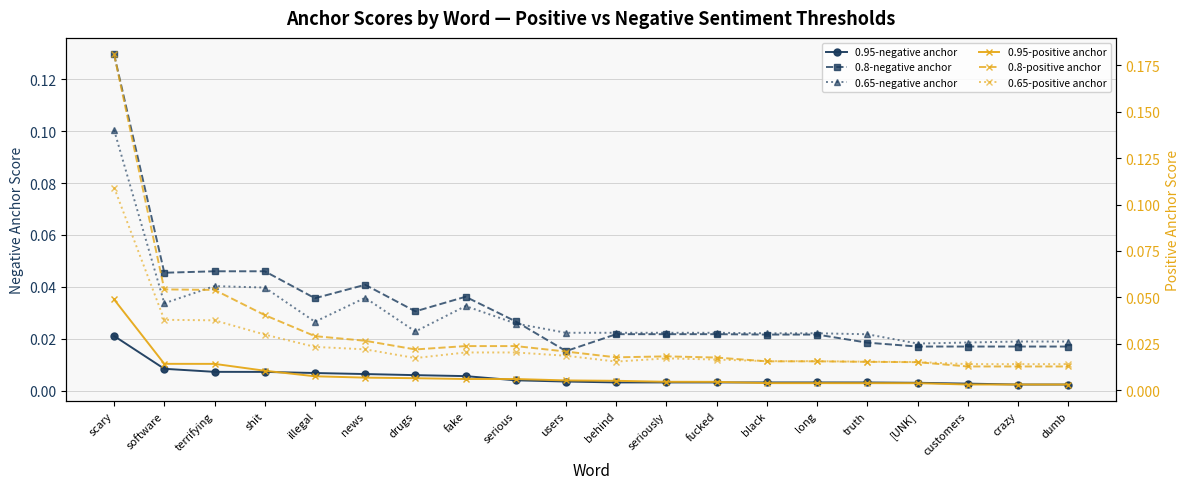

Between terrifying and truth, which is larger?

terrifying